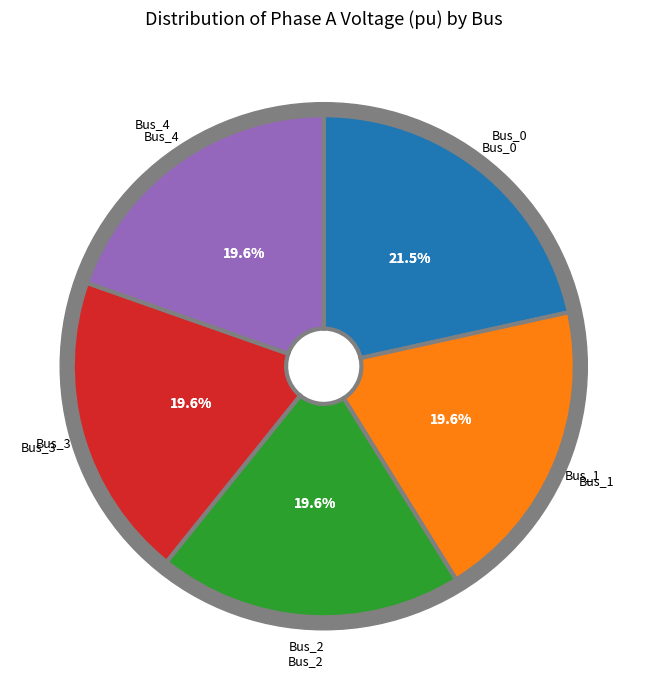

Is there a majority slice in this chart?

No